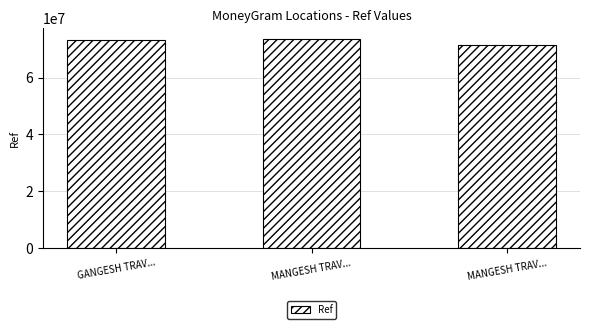

At which category does the chart reach its peak across all series?

MANGESH TRAV...